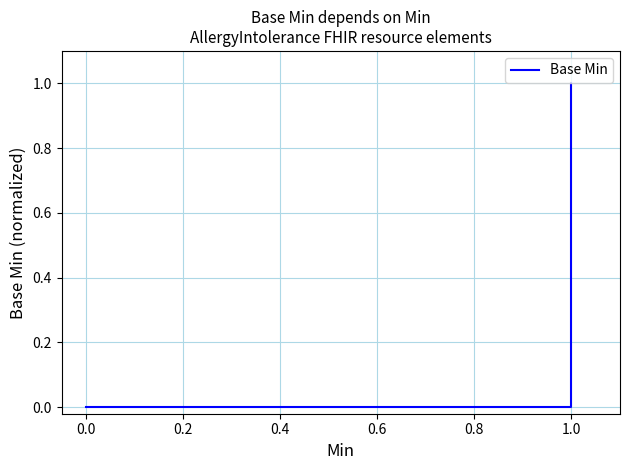

How many positive values are there?

4